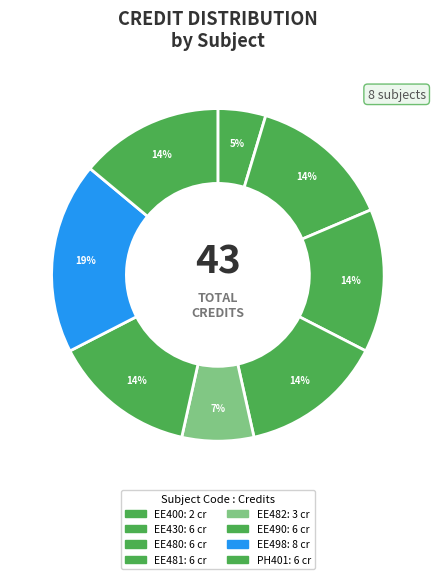

Which slice is the smallest?

EE400